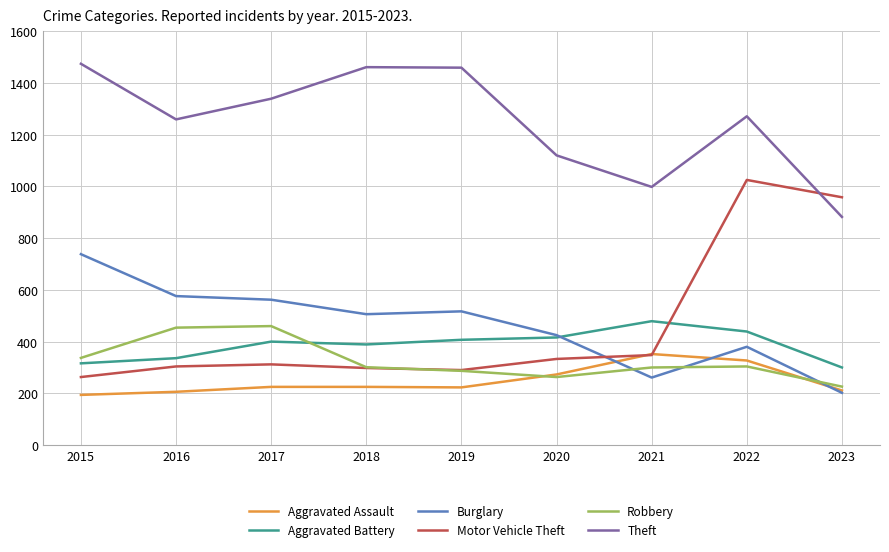

Where do Burglary and Aggravated Assault first cross each other?

2020 and 2021